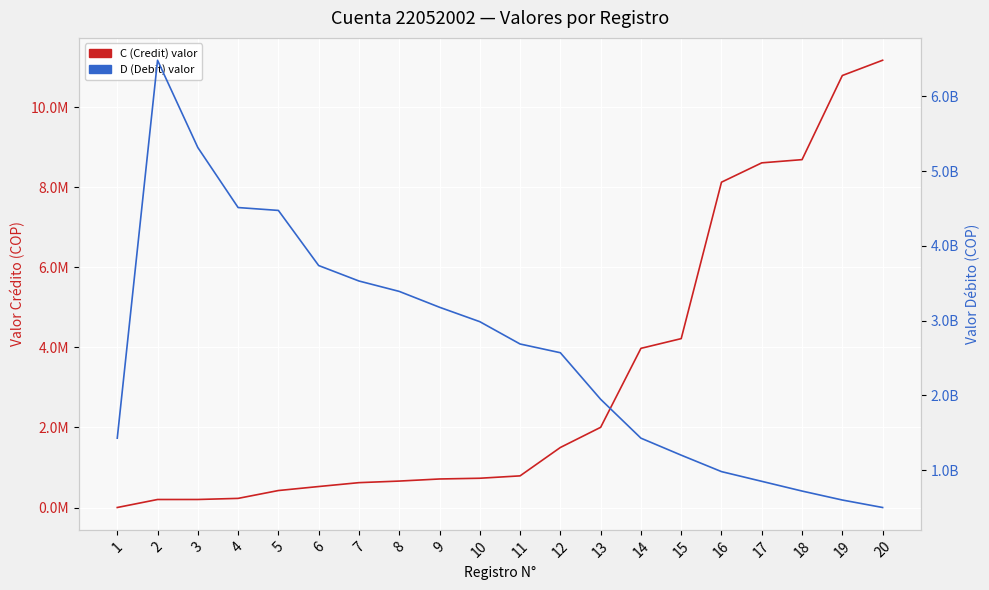

Reading left to right, extract all data points from this chart.

C (Credit) valor: 1	199900	200233	227854	424000	524077	620945	660442	712746	731046	790596	1500000	2003999	3977186	4220489	8130049	8613434	8693604	10795864	11177397
D (Debit) valor: 1427411381	6481805690	5314399174	4511746077	4473297269	3736134440	3529277746	3390195340	3178192760	2985294855	2686789230	2569976425	1947347341	1427411381	1200000000	980000000	850000000	720000000	600000000	500000000